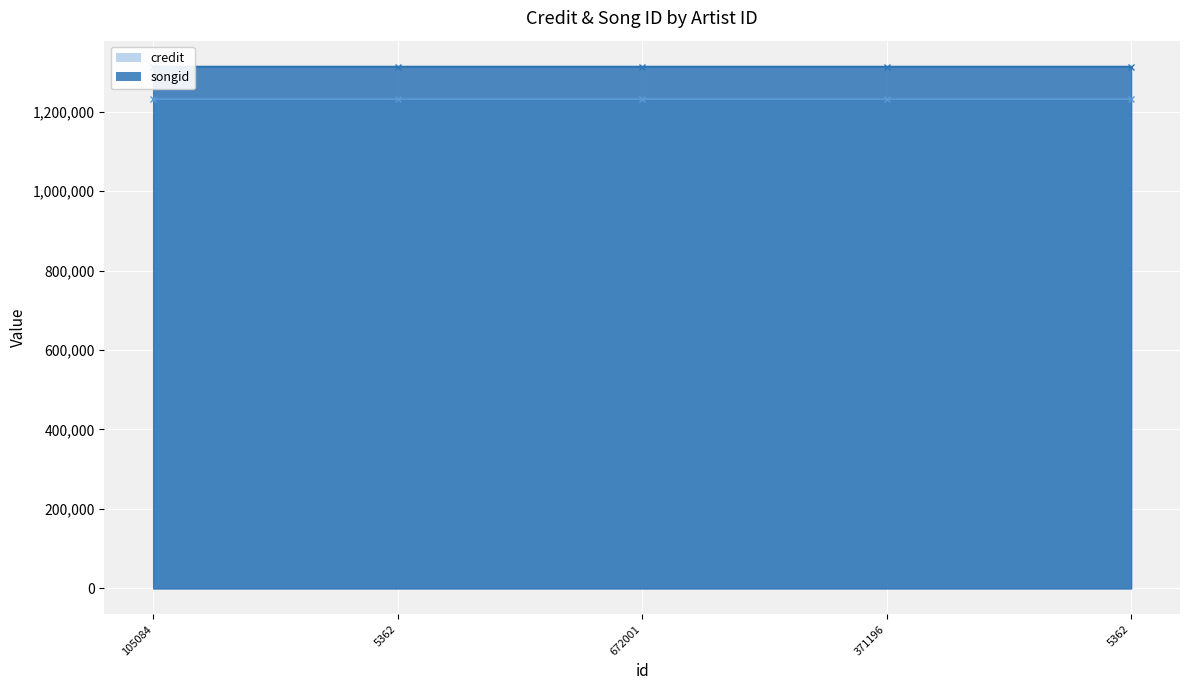

At which category is the sum across all series the highest?

672001